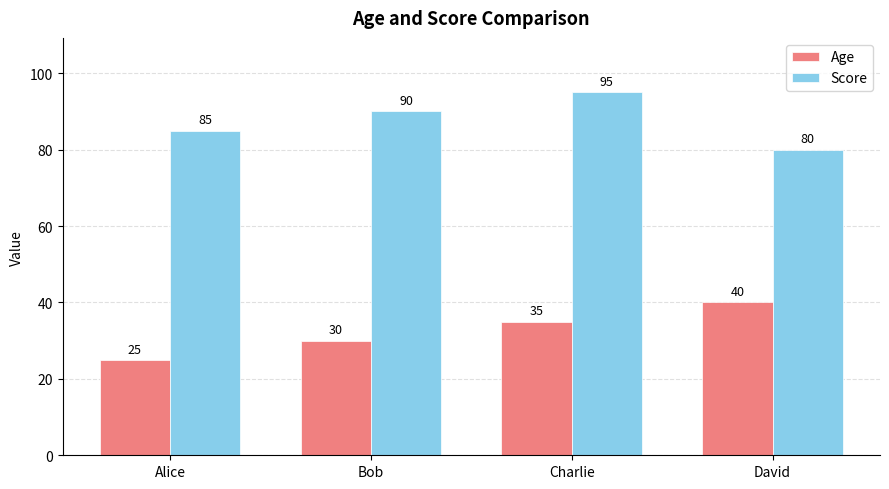

What is the total value across all series at Charlie?

130